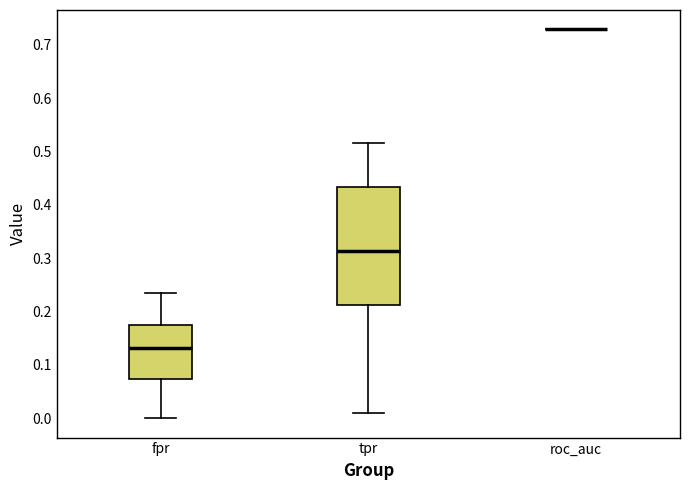

Reading left to right, transcribe this box plot: for each box, give where its median line is, the range the box spans, and where its two whiskers end, as read against the y-axis. The values are not printed on the chart, so give them approximately, as read against the axis.

fpr: median 0.13, box 0.07 to 0.18, whiskers 0.00 to 0.23
tpr: median 0.31, box 0.21 to 0.43, whiskers 0.01 to 0.52
roc_auc: box collapsed to a line at 0.73, whiskers 0.73 to 0.73